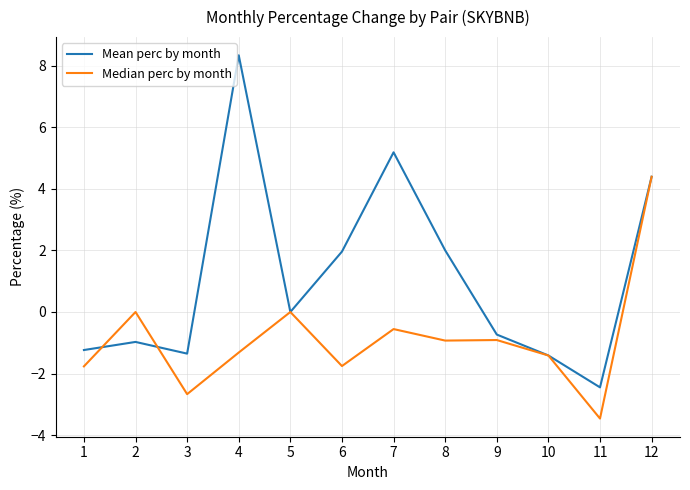

Which series has the widest spread of values?

Mean perc by month